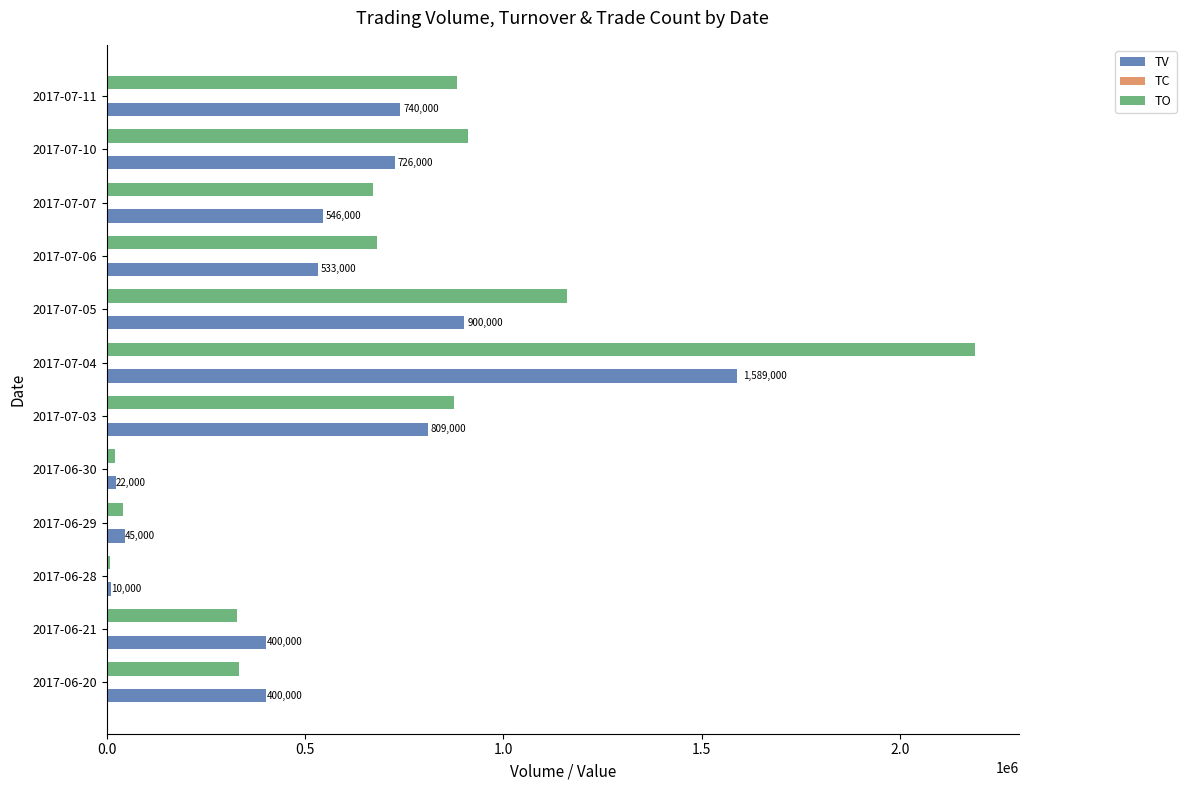

The value of TO at 2017-07-05 is 1621966. True or false?

False